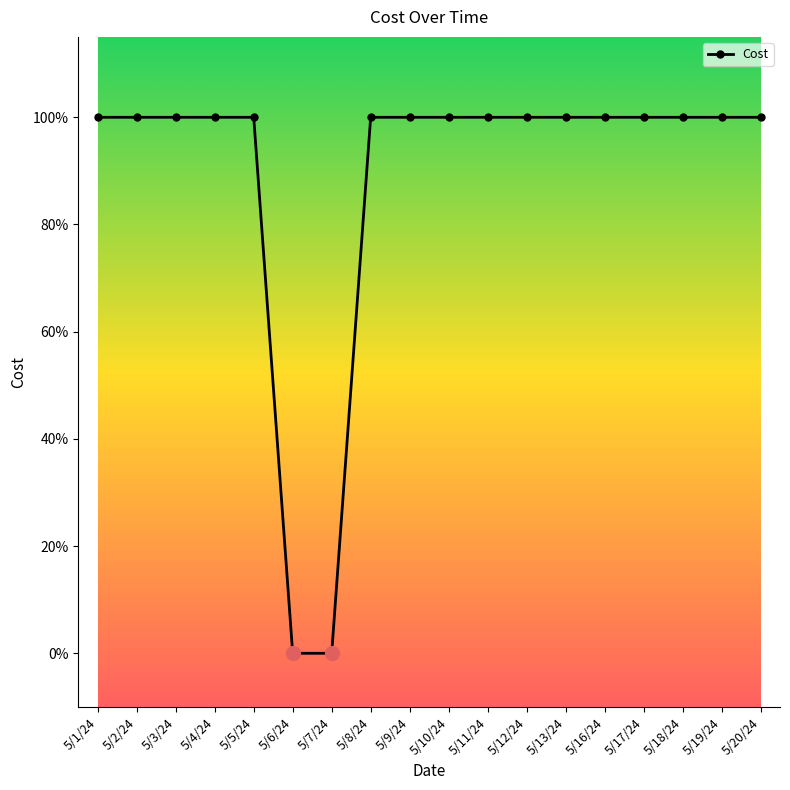

Is it true that the value at 5/8/24 is 0?

False